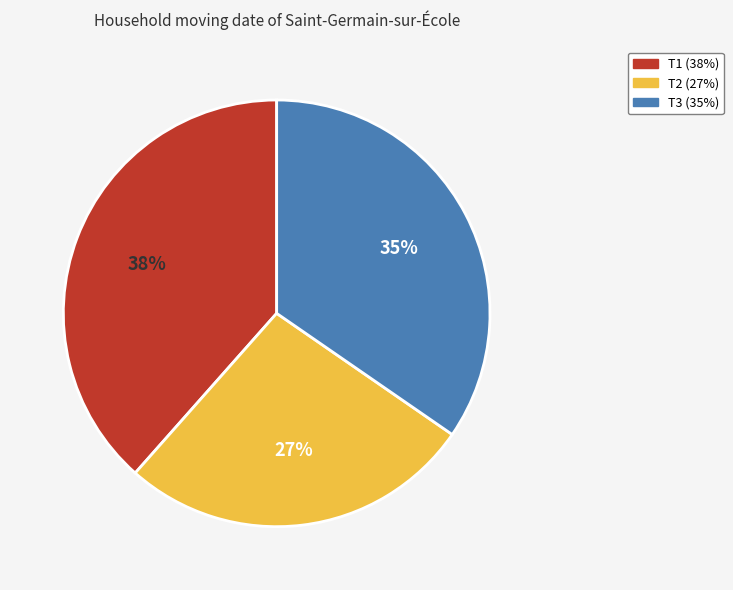

True or false: T3 accounts for 35% of the total.

True